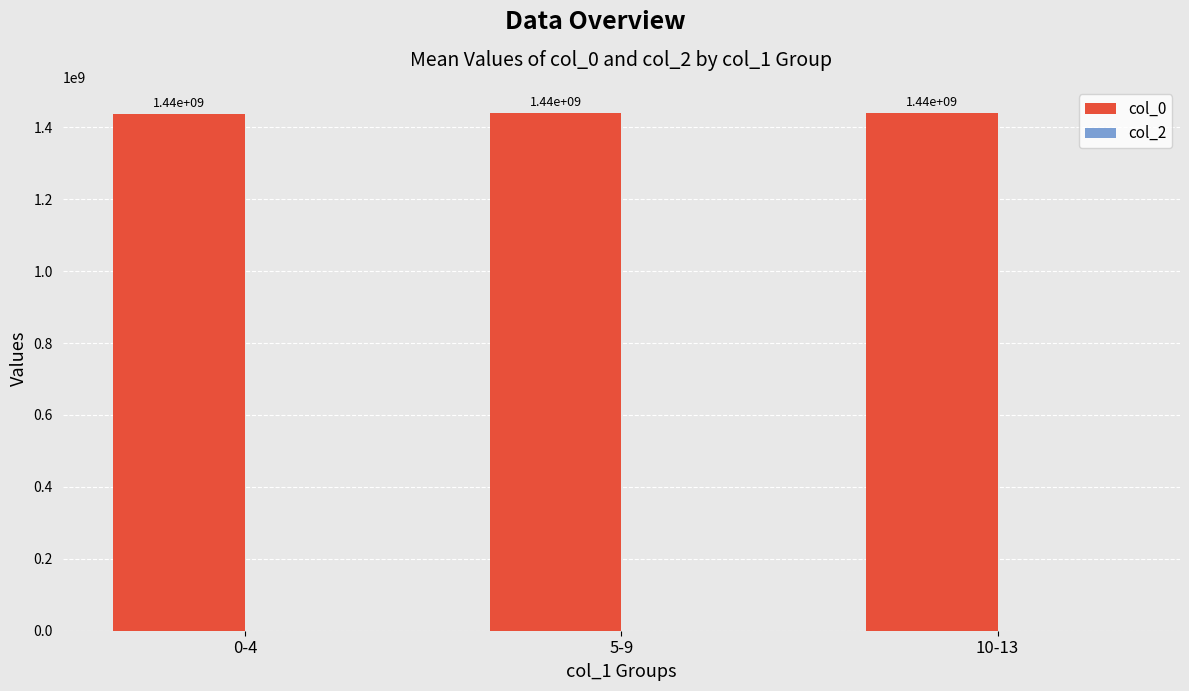

Rank the categories by value from lowest to highest.

0-4, 5-9, 10-13